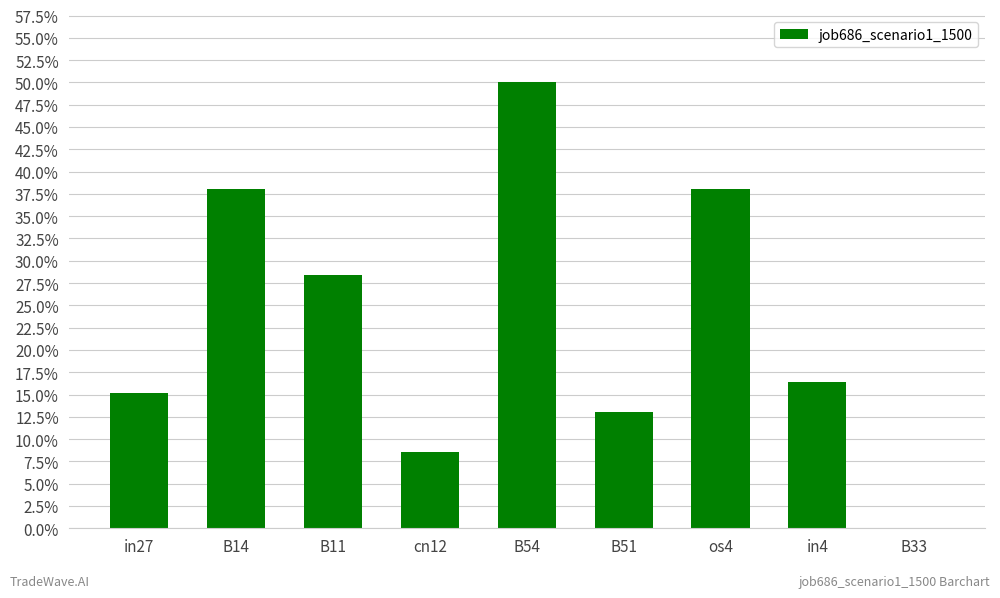

What position from the left is B11?

3